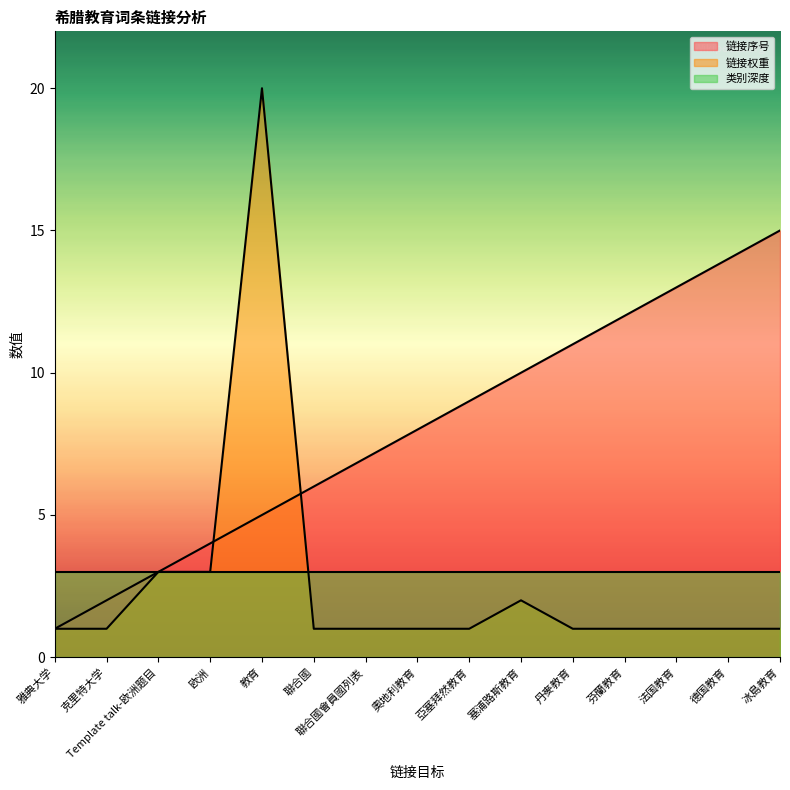

The 链接序号 series shows 16 at 塞浦路斯教育. True or false?

False